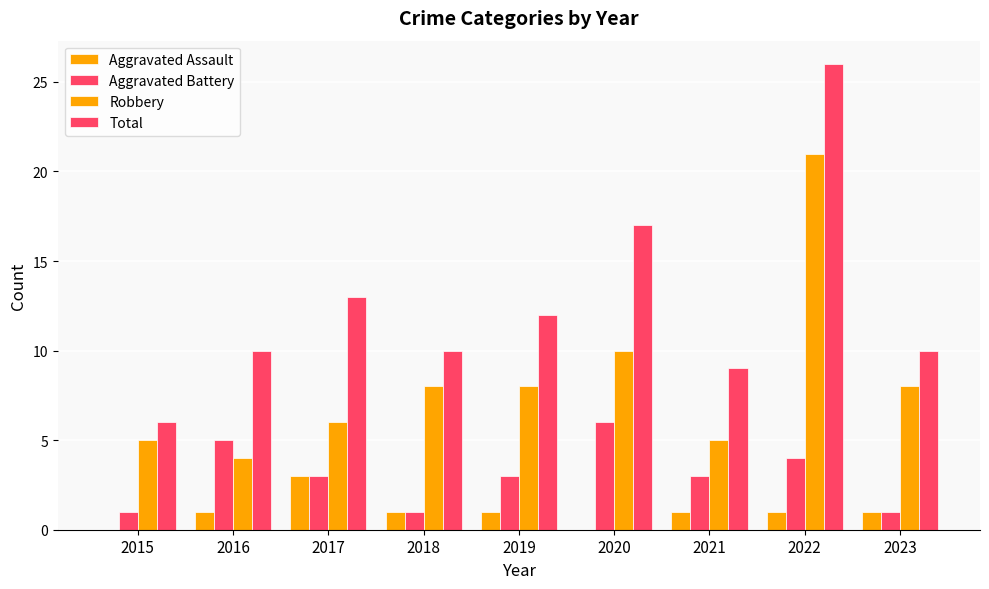

The Aggravated Battery series shows 1 at 2017. True or false?

False